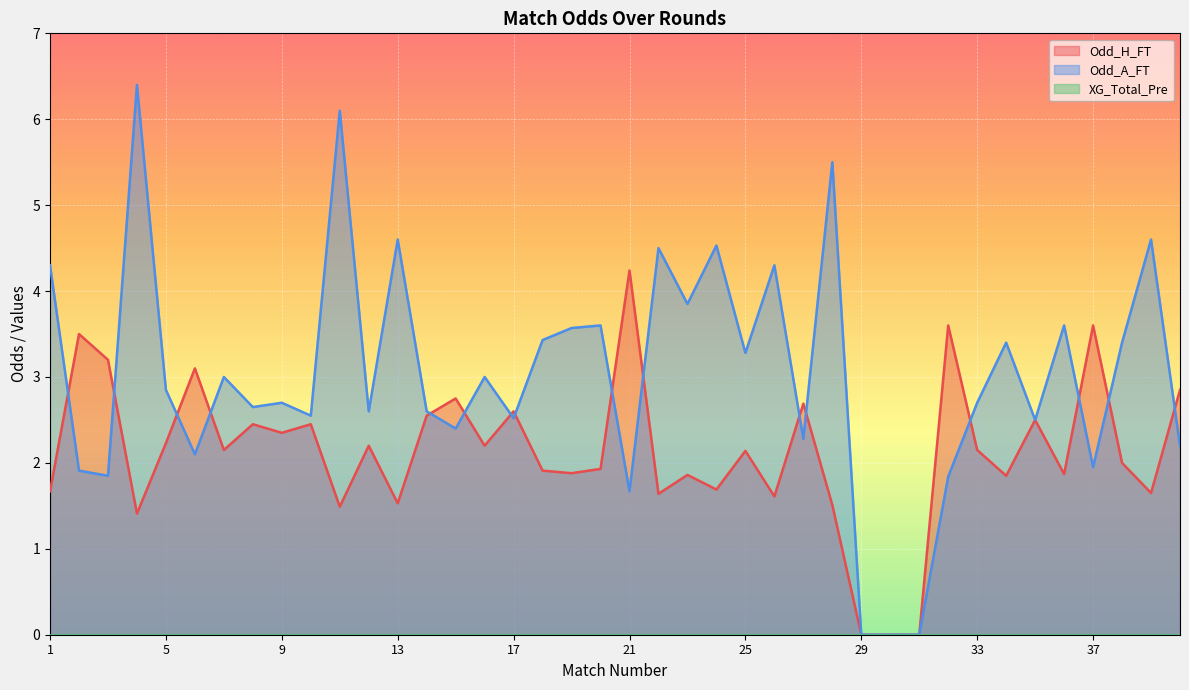

At which category does the chart reach its minimum across all series?

29